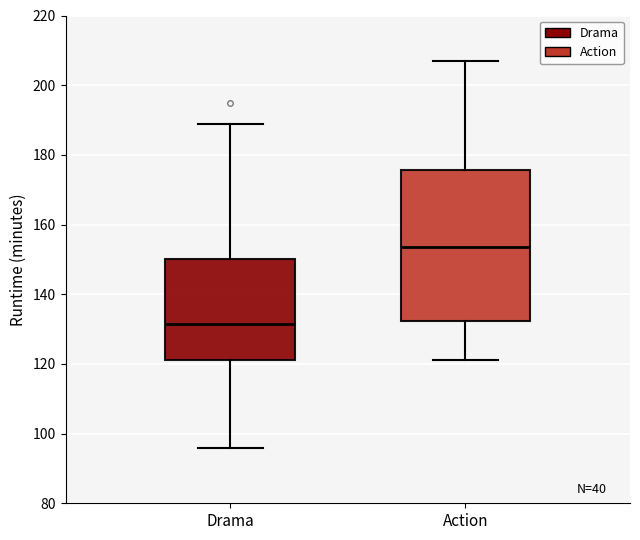

Which box is the tallest, from its lower edge to its upper edge?

Action